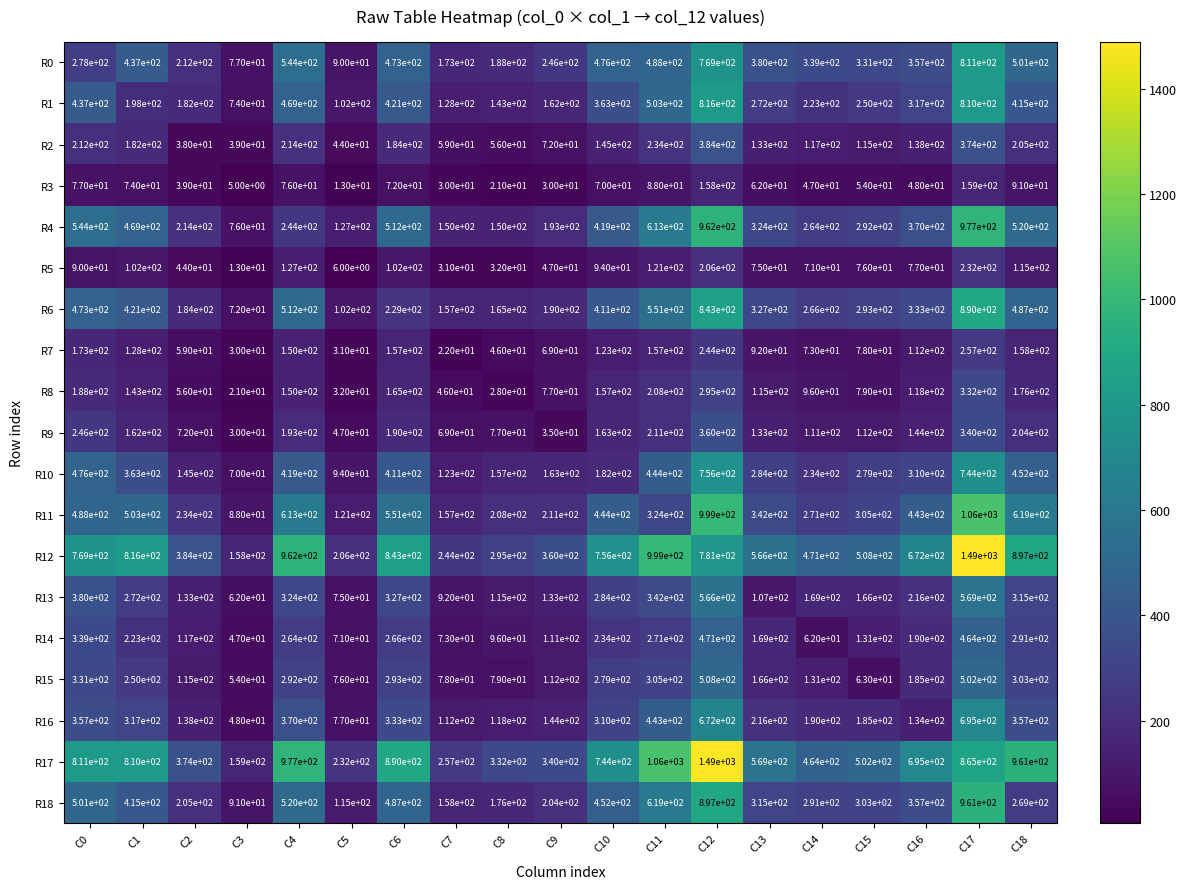

Which label corresponds to the smallest value in the chart?

C3